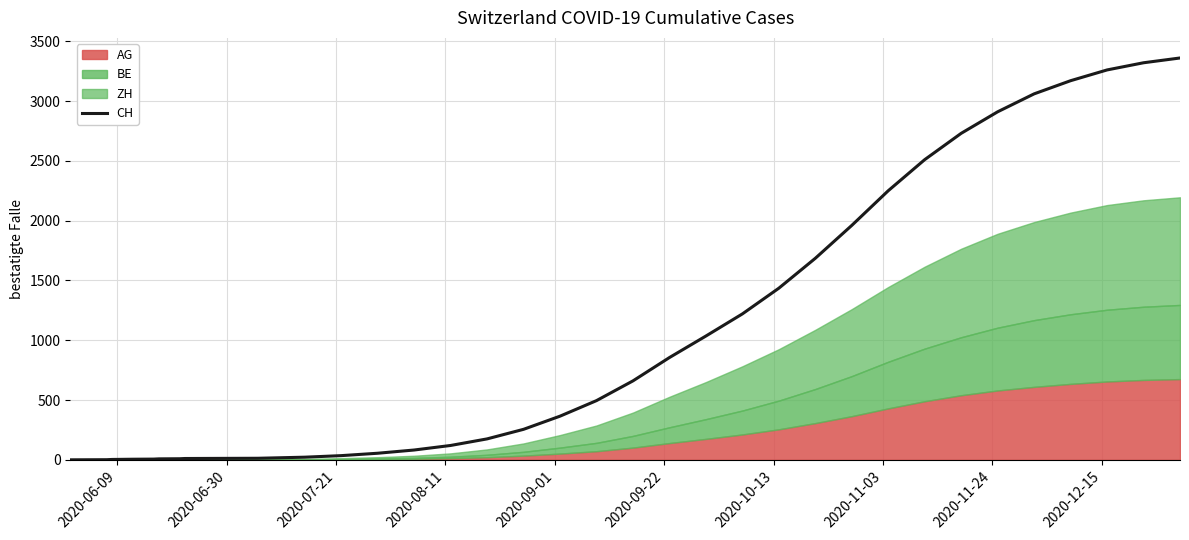

How many data points are above 365?

17